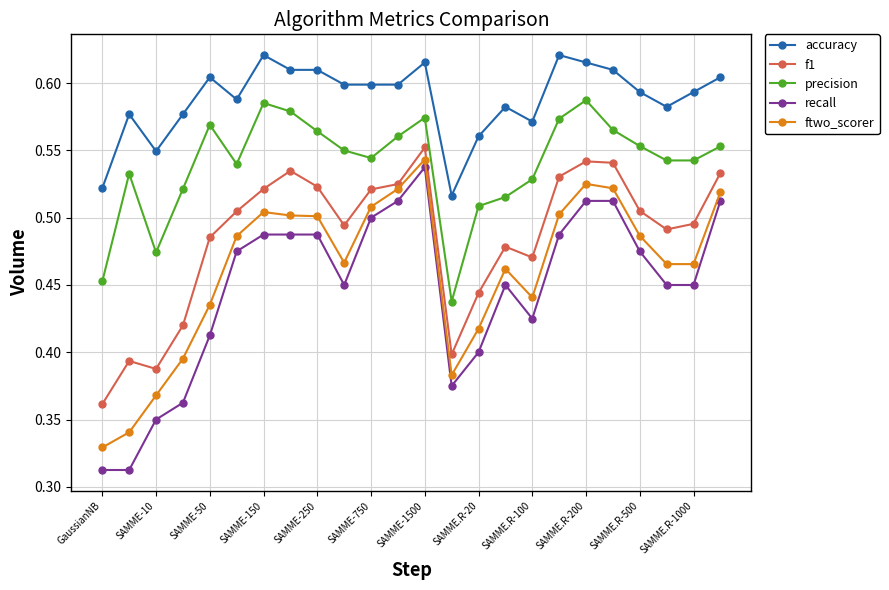

How many interior local peaks does the precision series have?

5